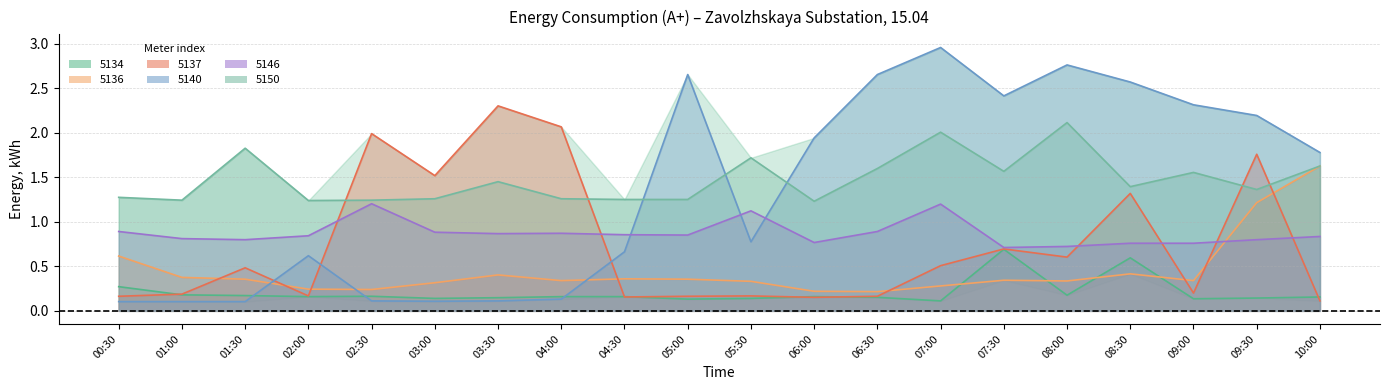

What is the difference between the highest and lowest values at 09:30?

2.1